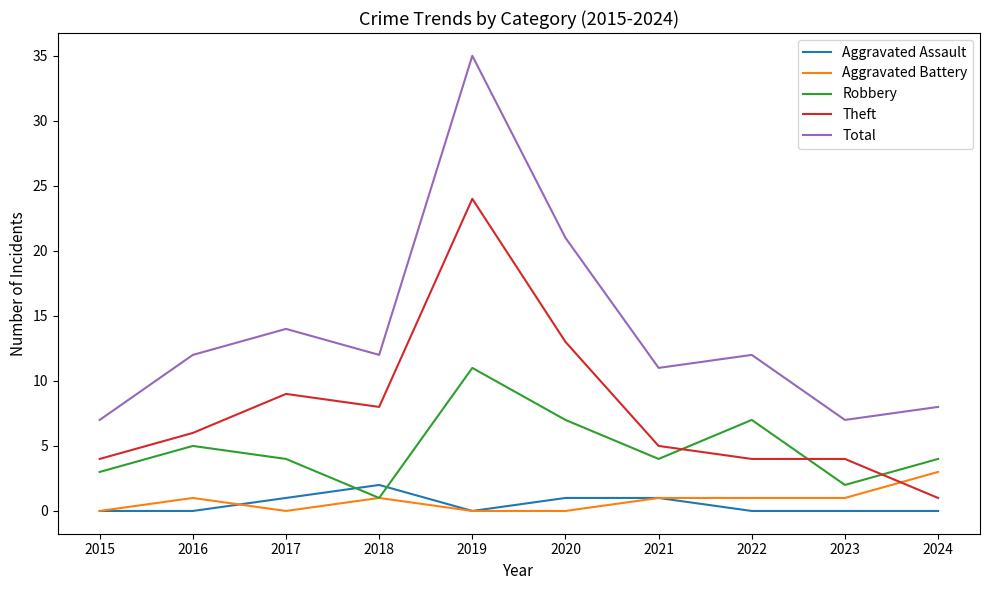

Is the value of Robbery at 2022 greater than the value of Aggravated Assault at 2015?

Yes